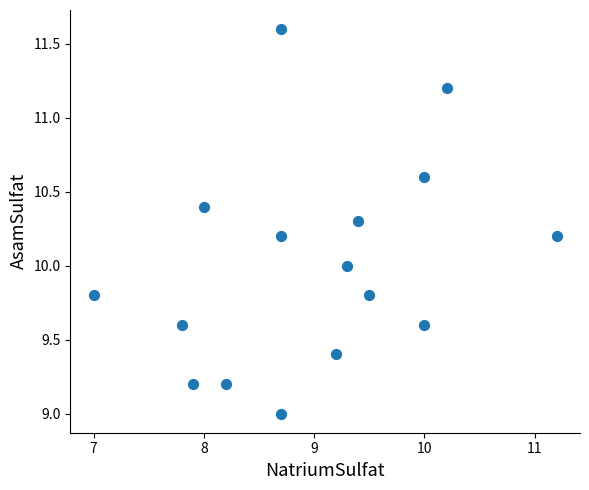

What is the range of Y values (max minus min)?

2.6